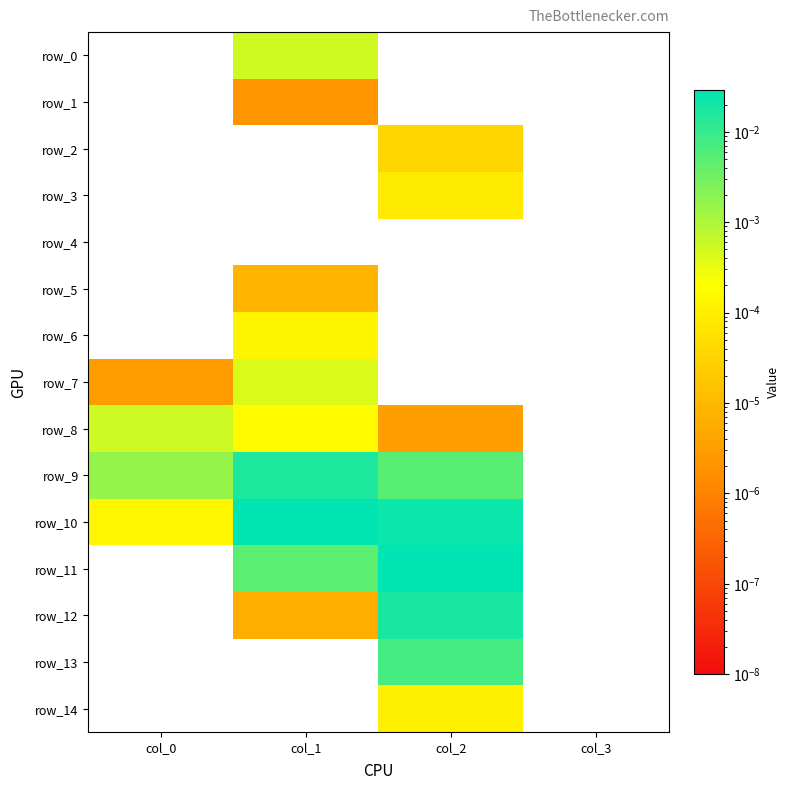

Count the row_14 values in the range 0 to 1.

4